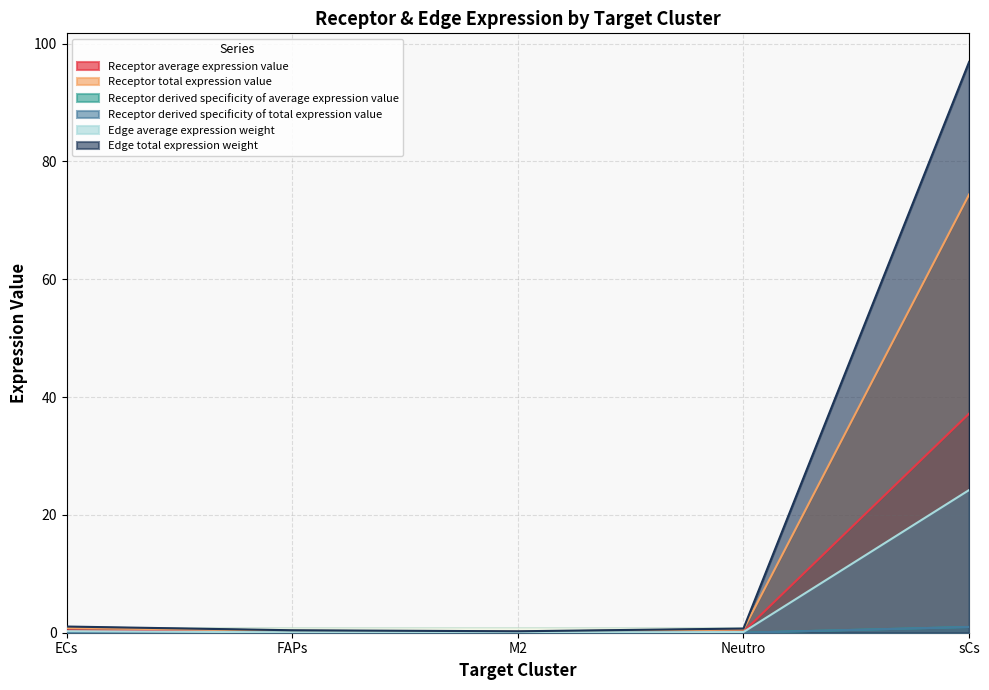

At which category does the chart reach its peak across all series?

sCs